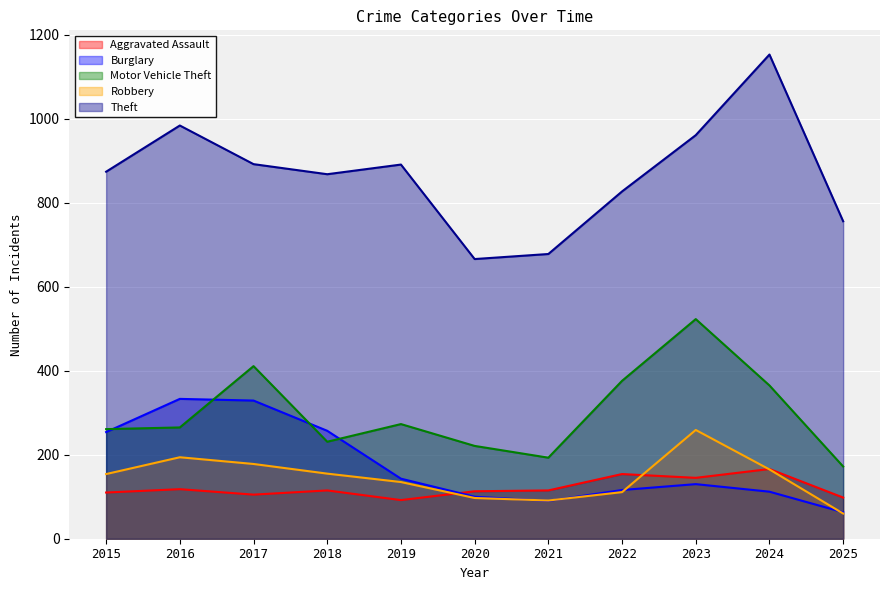

Between 2019 and 2015, which is larger?

2015